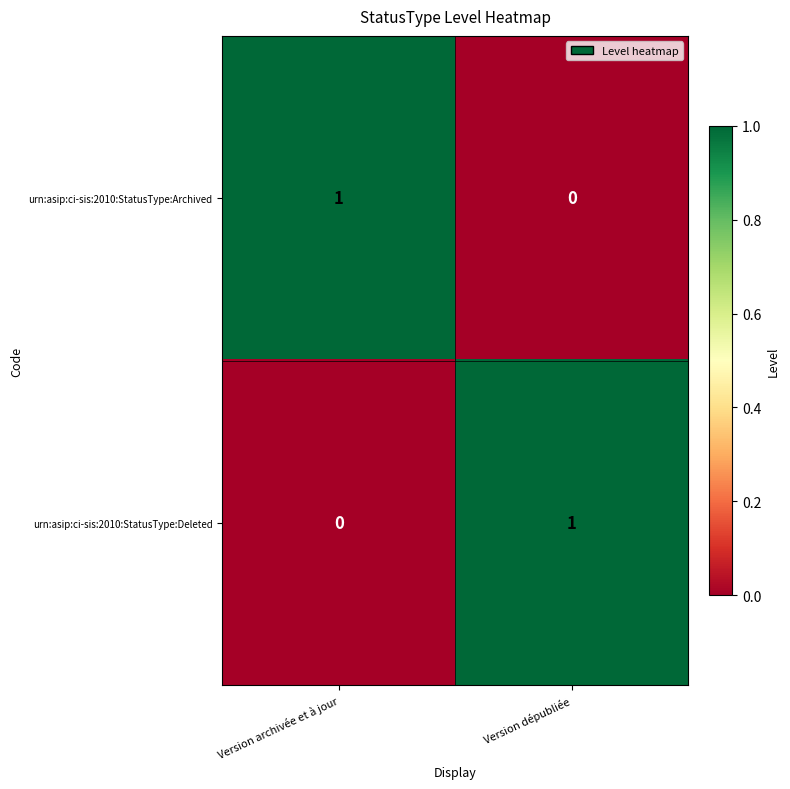

What is the total value across all series at Version dépubliée?

1